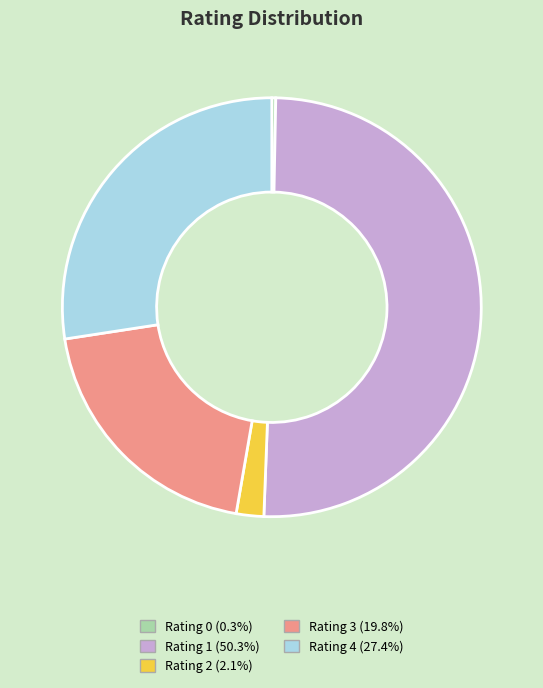

Count the number of slices in the pie.

5